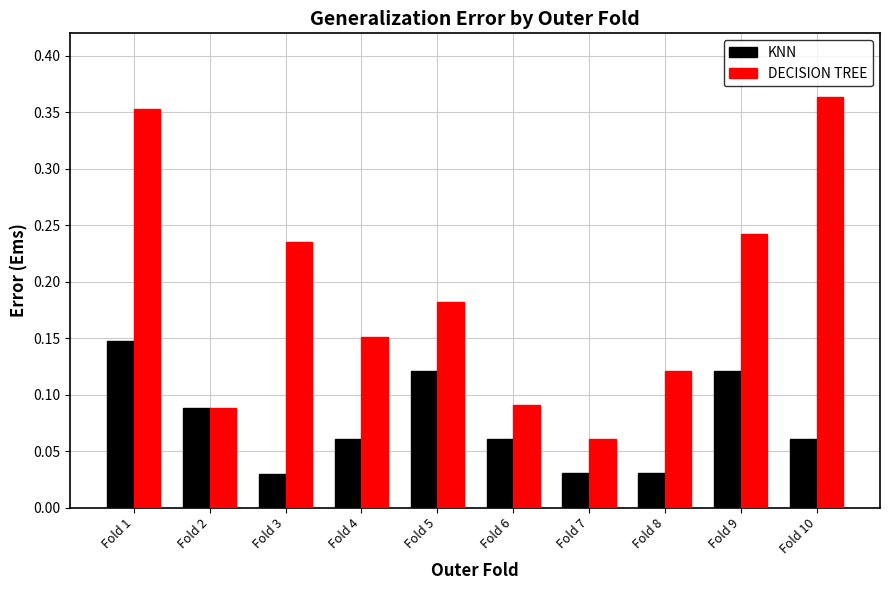

Are the bars horizontal?

No